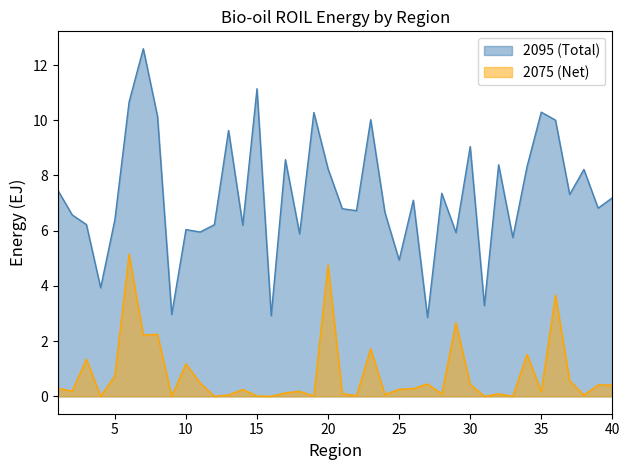

Does the chart display data point markers on the line(s)?

No